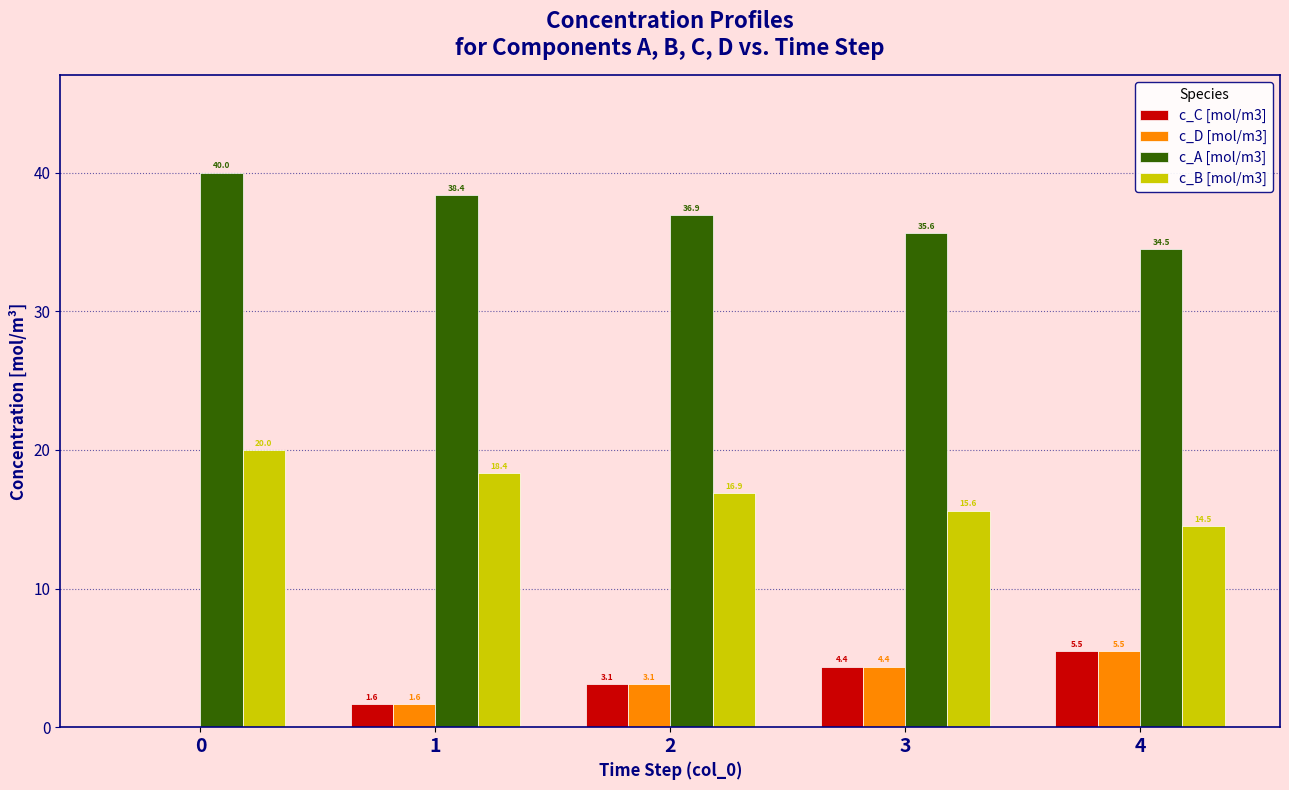

What is the sum of all c_A [mol/m3] values?

185.4